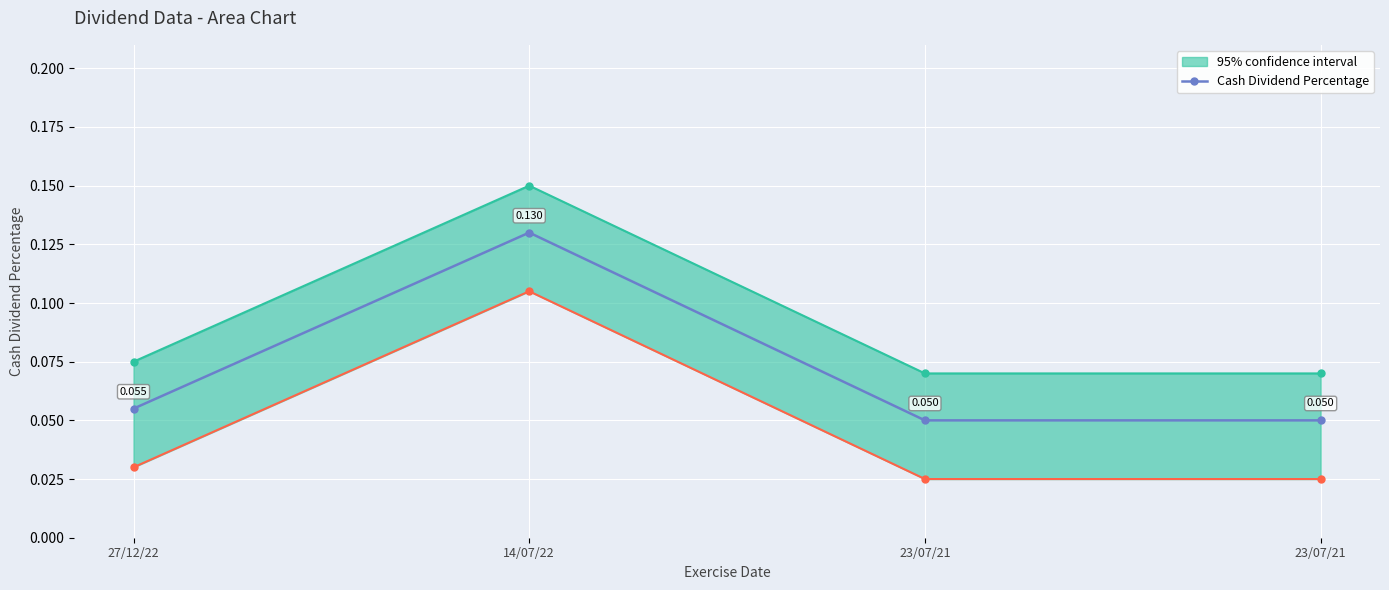

Which label corresponds to the smallest value in the chart?

23/07/21